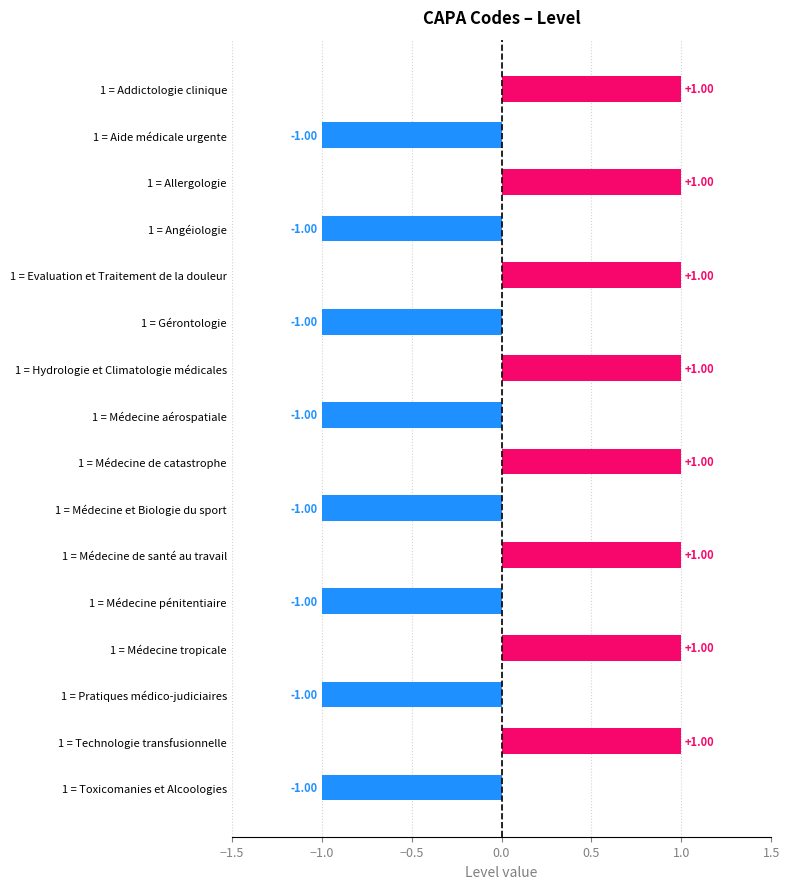

What is the change in value from 1 = Gérontologie to 1 = Médecine de santé au travail?

+2